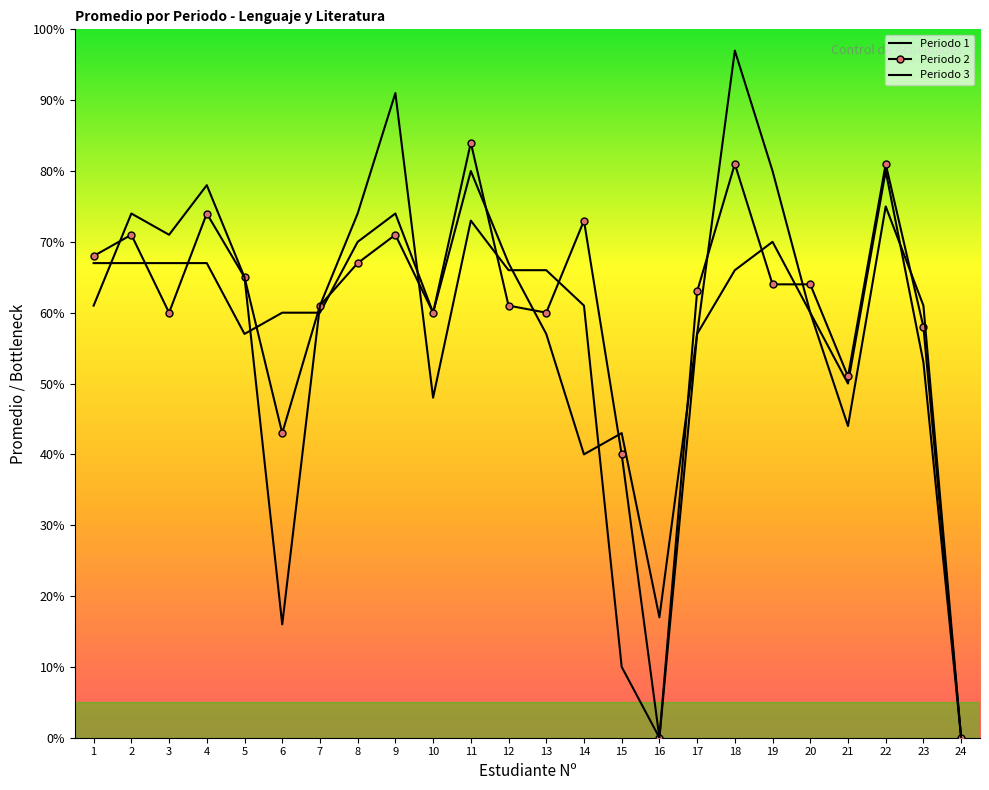

Between which two adjacent categories do Periodo 3 and Periodo 2 first intersect?

1 and 2